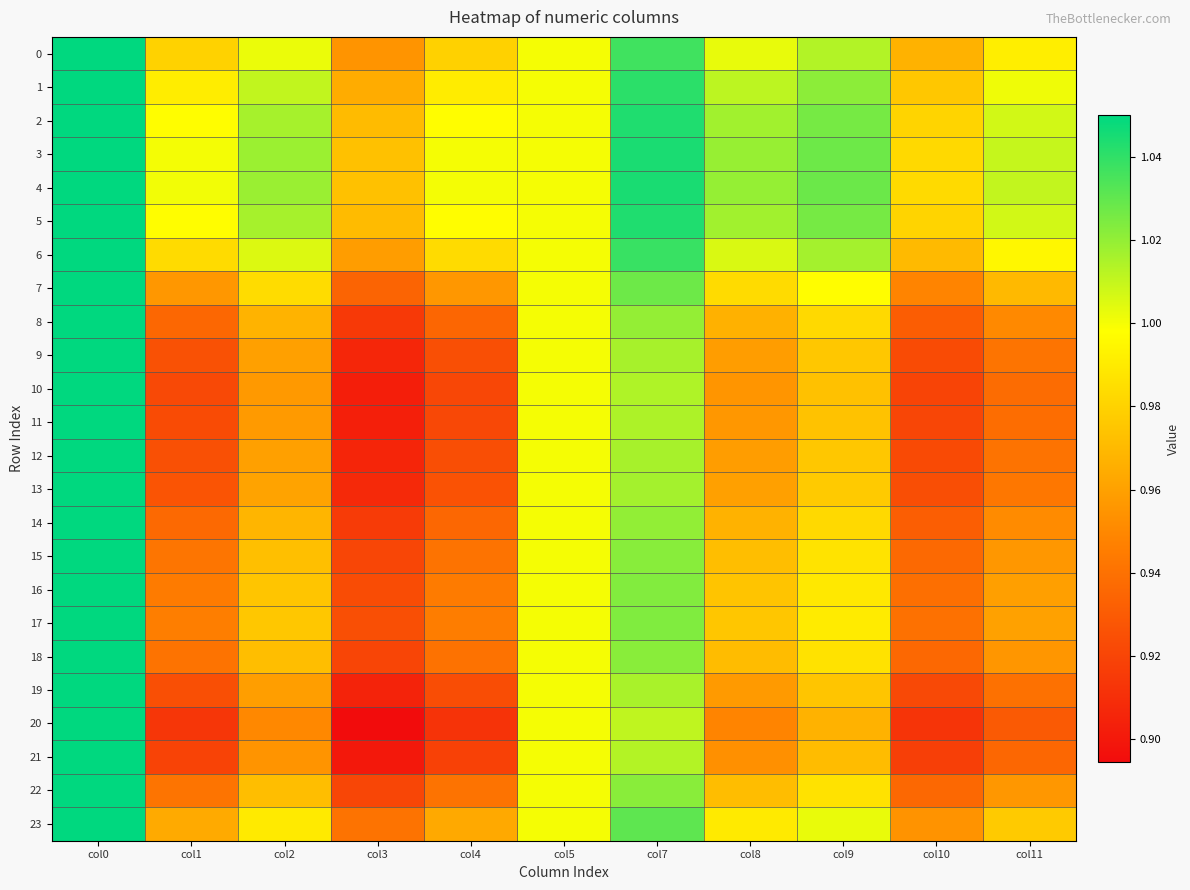

Between col11 and col3, which is larger?

col11